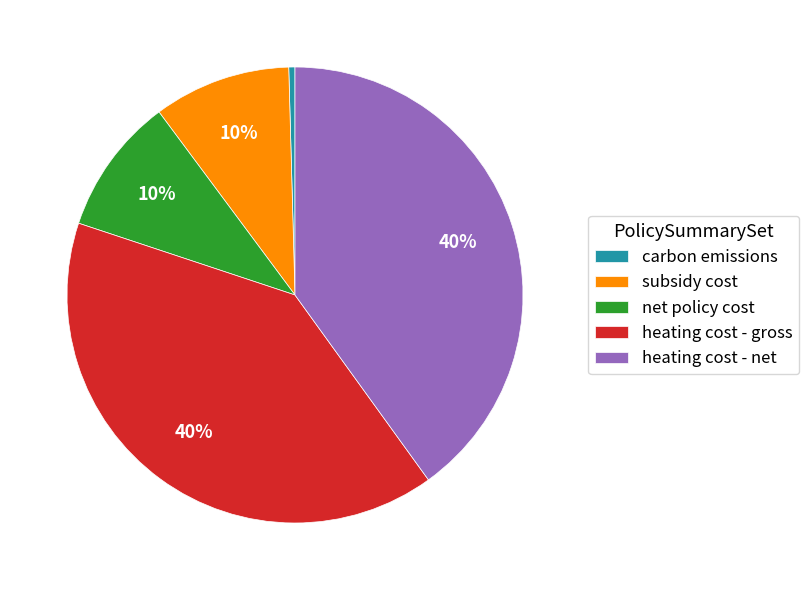

What percentage is the heating cost - net slice, to the nearest percent?

40%